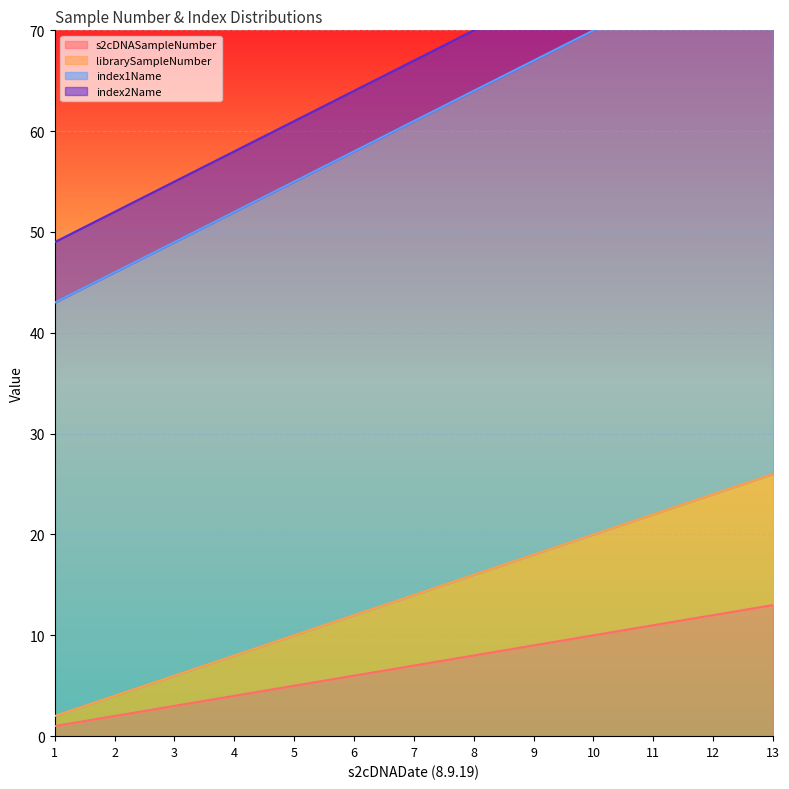

The s2cDNASampleNumber series shows 2 at 5. True or false?

False